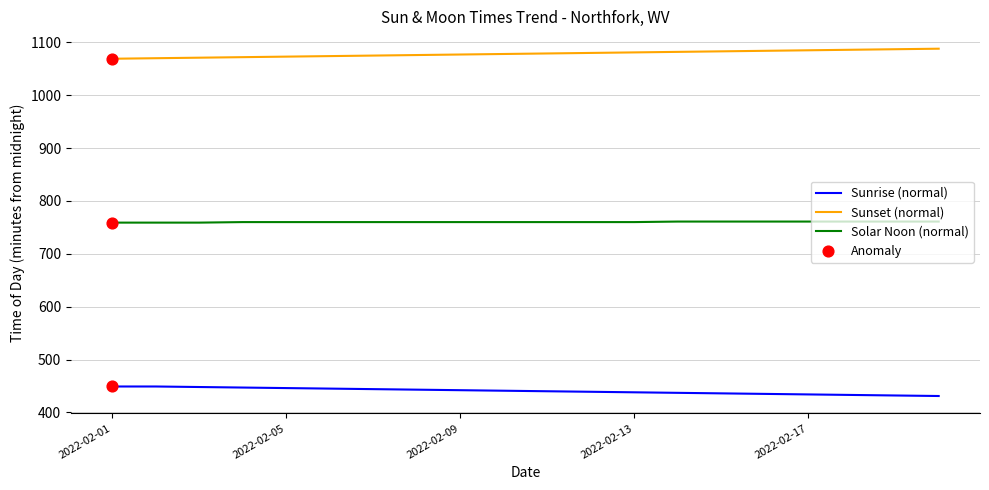

Which series has the largest total across all categories?

Sunset (normal)